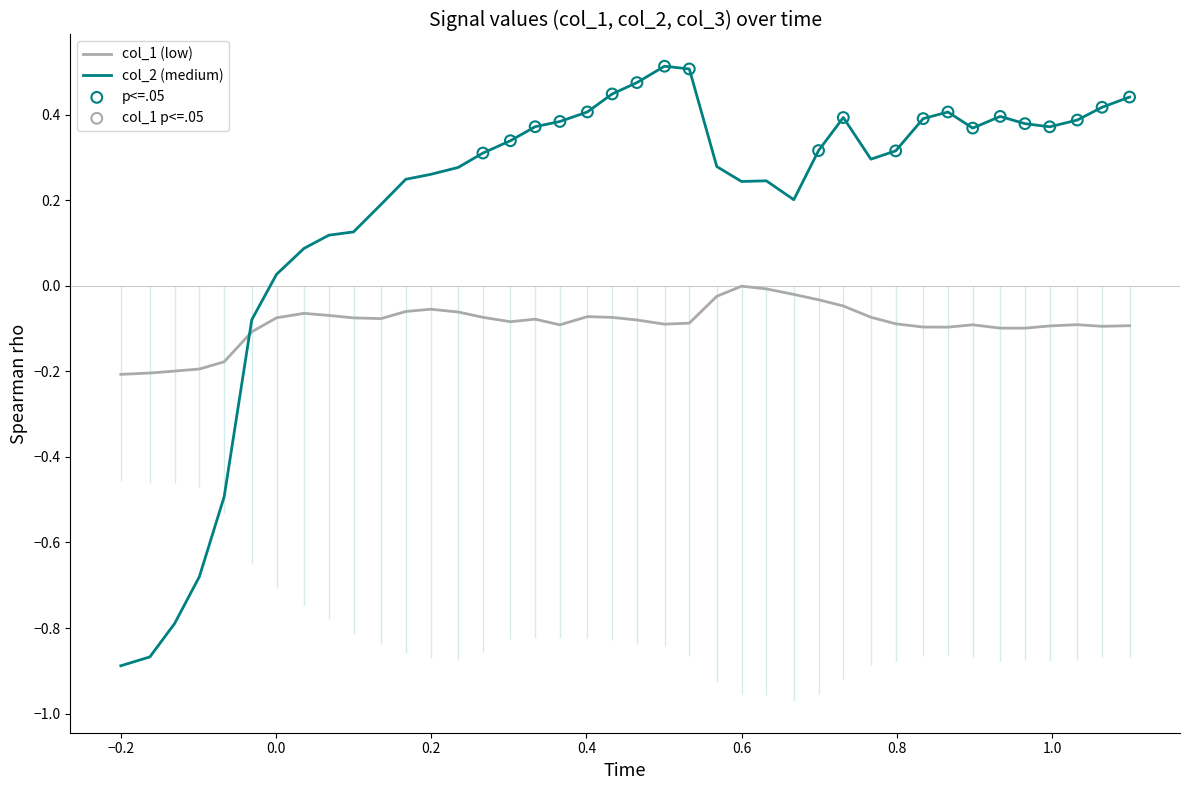

Which series contains the highest Y value?

col_2